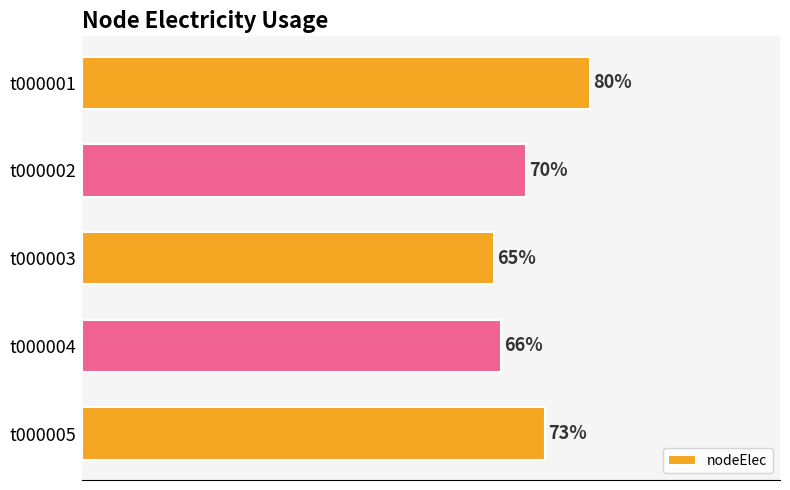

Rank the categories by value from highest to lowest.

t000001, t000005, t000002, t000004, t000003